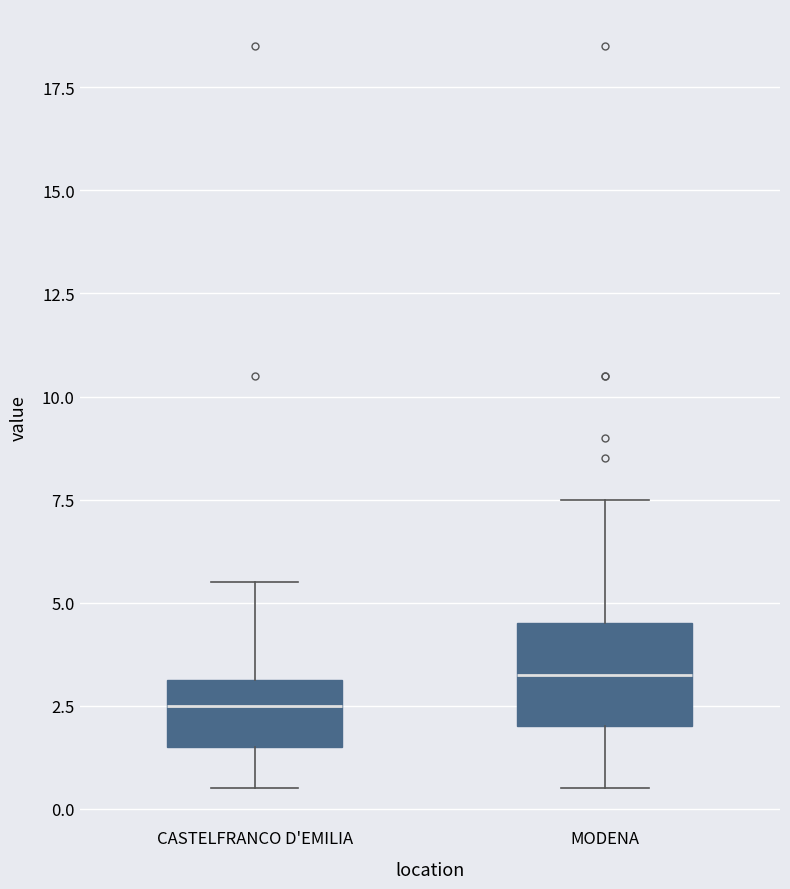

Reading left to right, transcribe this box plot: for each box, give where its median line is, the range the box spans, and where its two whiskers end, as read against the y-axis. The values are not printed on the chart, so give them approximately, as read against the axis.

CASTELFRANCO D'EMILIA: median 2.5, box 1.5 to 3.0, whiskers 0.5 to 5.5
MODENA: median 3.5, box 2.0 to 4.5, whiskers 0.5 to 7.5